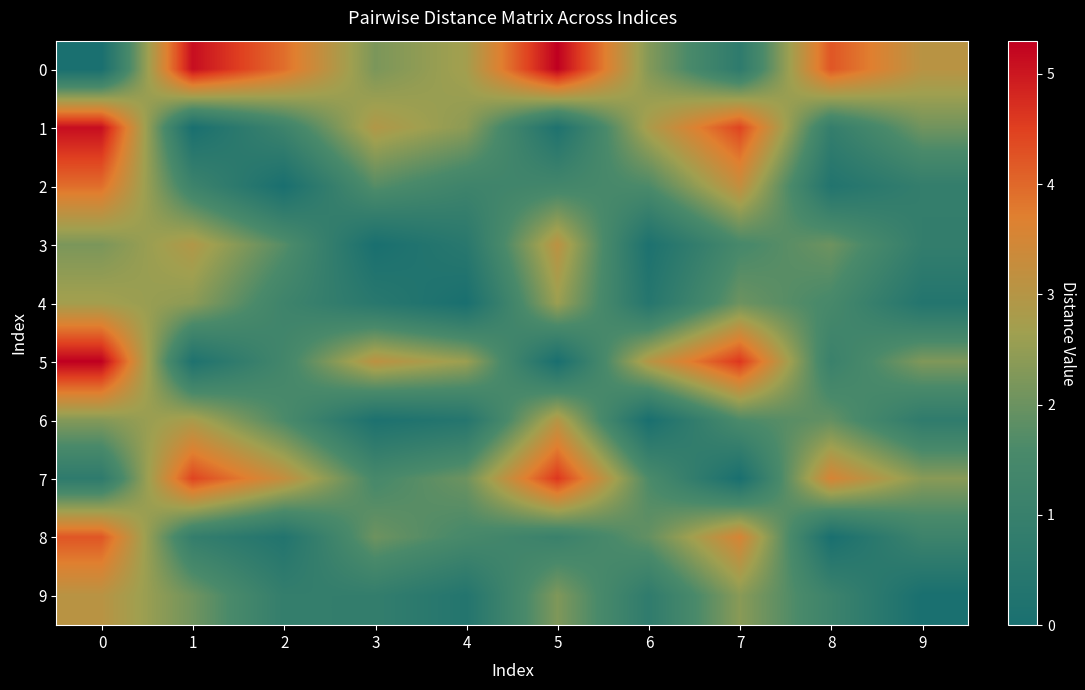

Which has a higher value, 0 or 6?

6